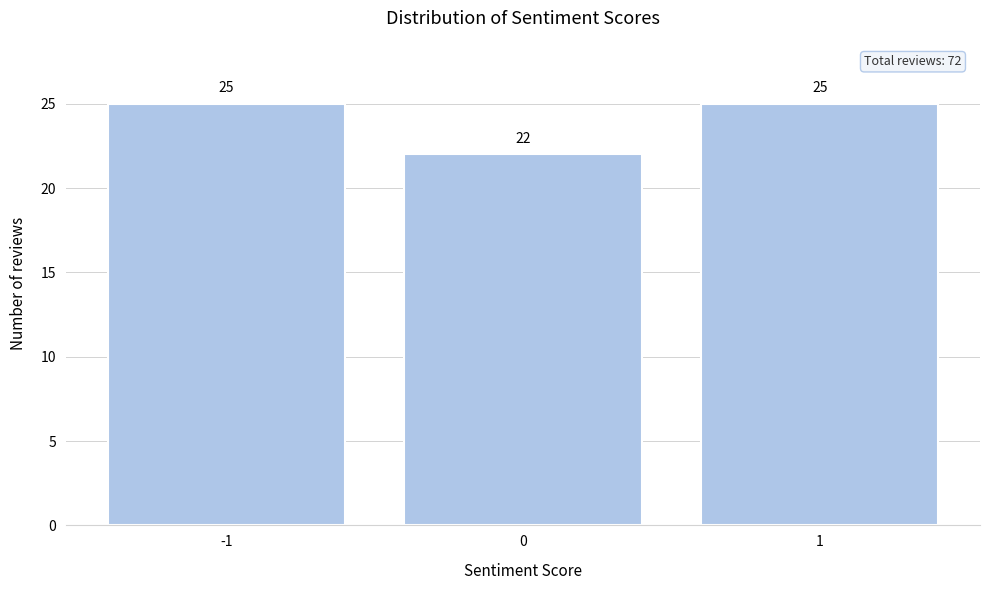

Reading left to right, transcribe all the data shown in this chart.

25	22	25